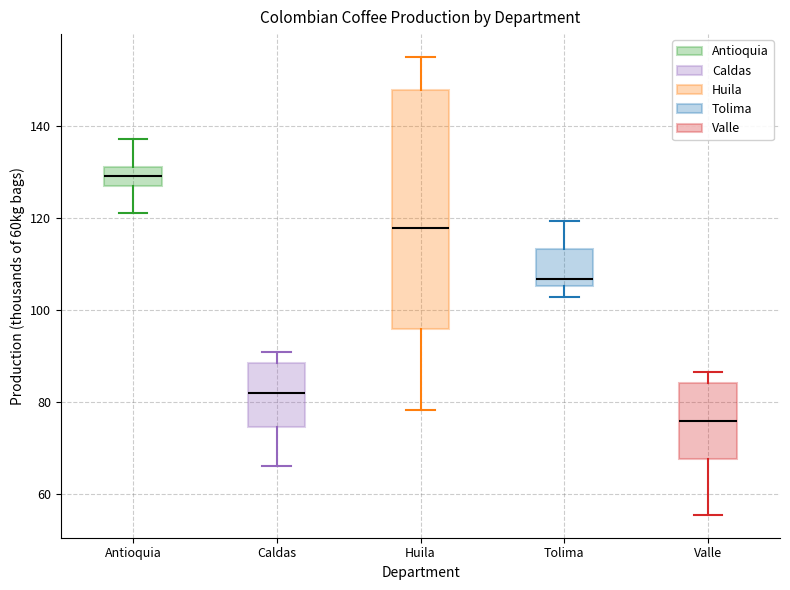

Where is the lower edge of the box for Antioquia on the y-axis? The values are not printed on the chart, so give them approximately, as read against the axis.

126